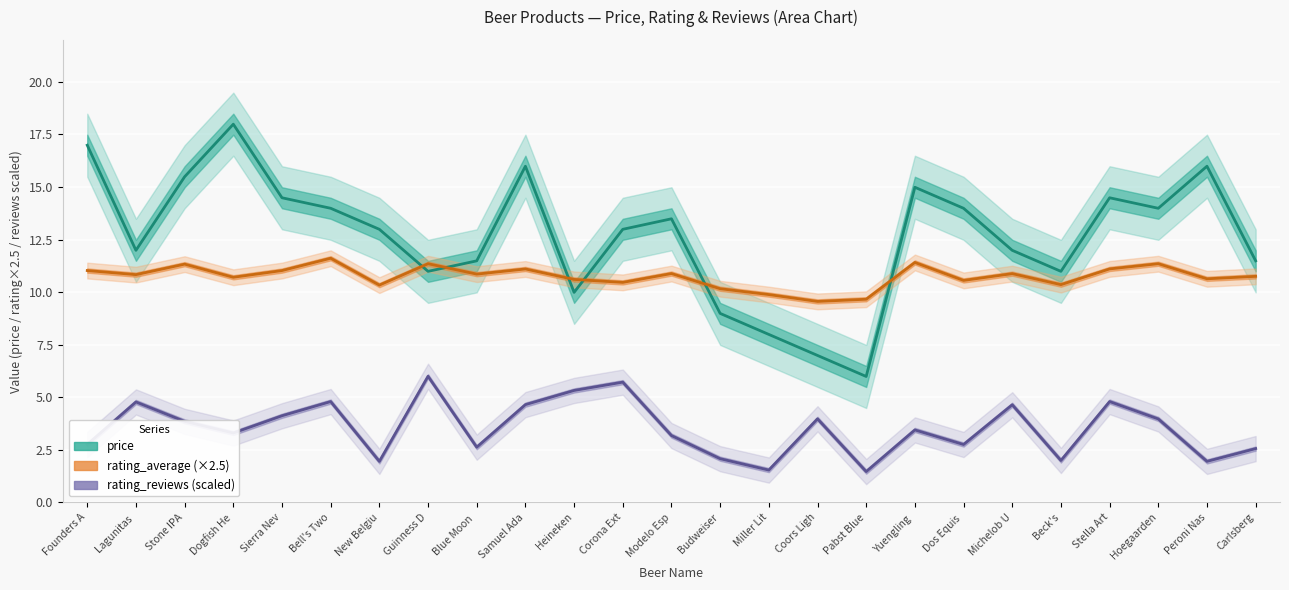

At which category is the sum across all series the highest?

Dogfish He